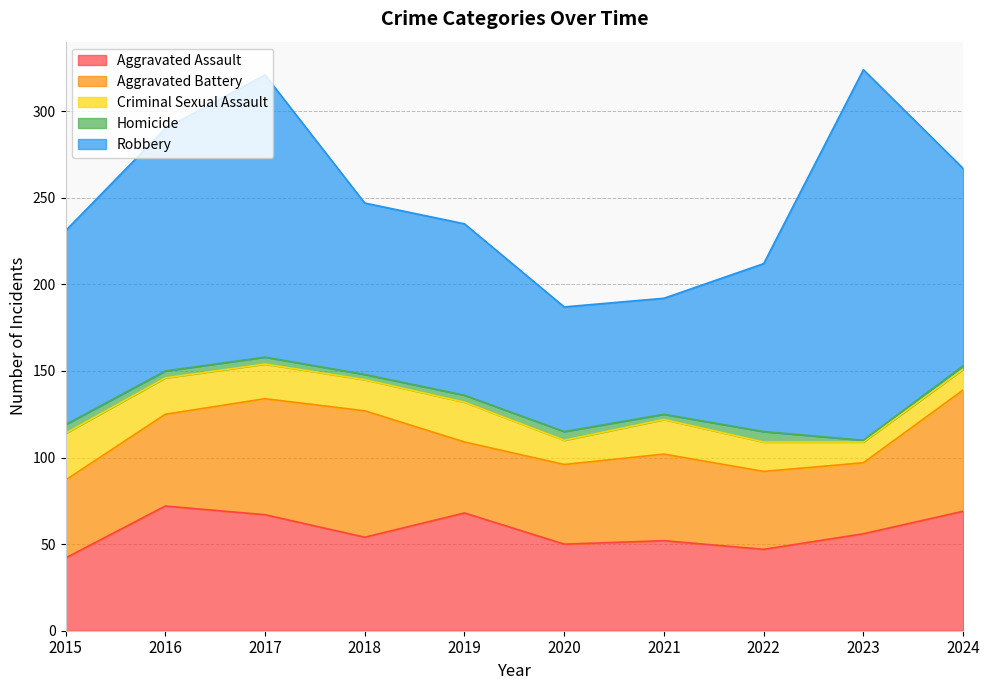

The Aggravated Assault series shows 50 at 2020. True or false?

True